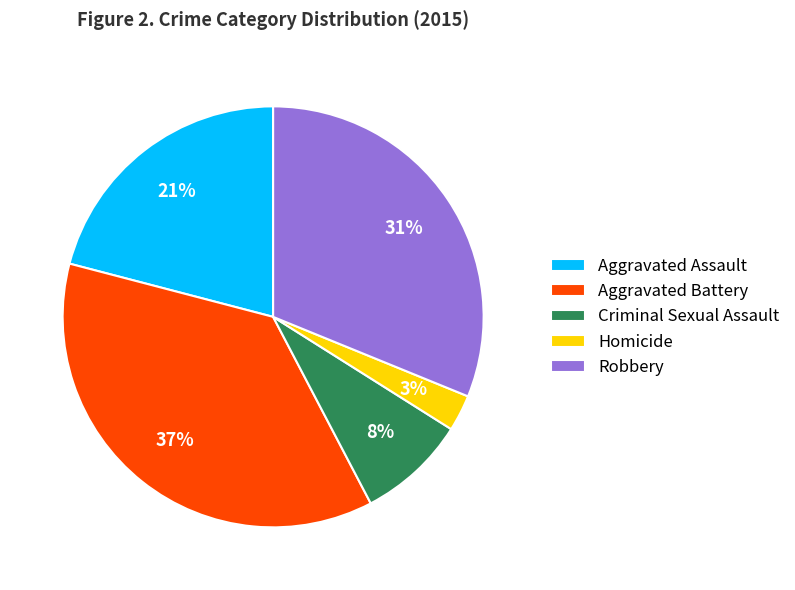

Does any single category account for the majority?

No